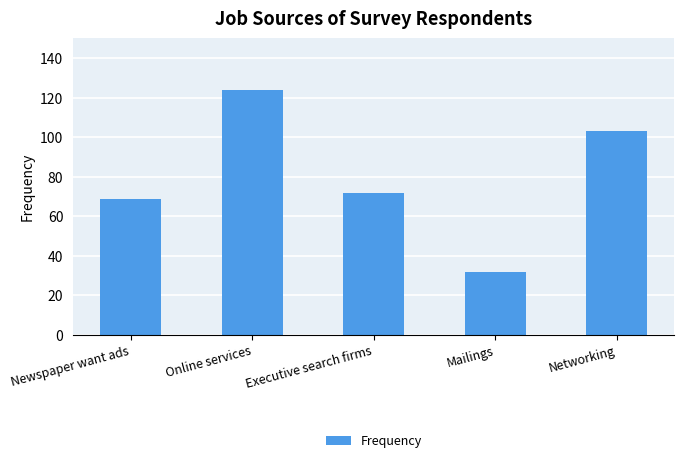

True or false: the data shows 24 at Newspaper want ads.

False